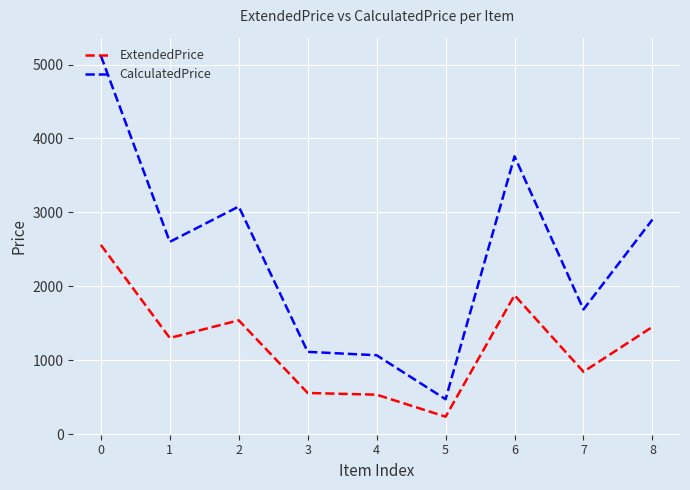

Rank the series by their average value, from highest to lowest.

CalculatedPrice, ExtendedPrice